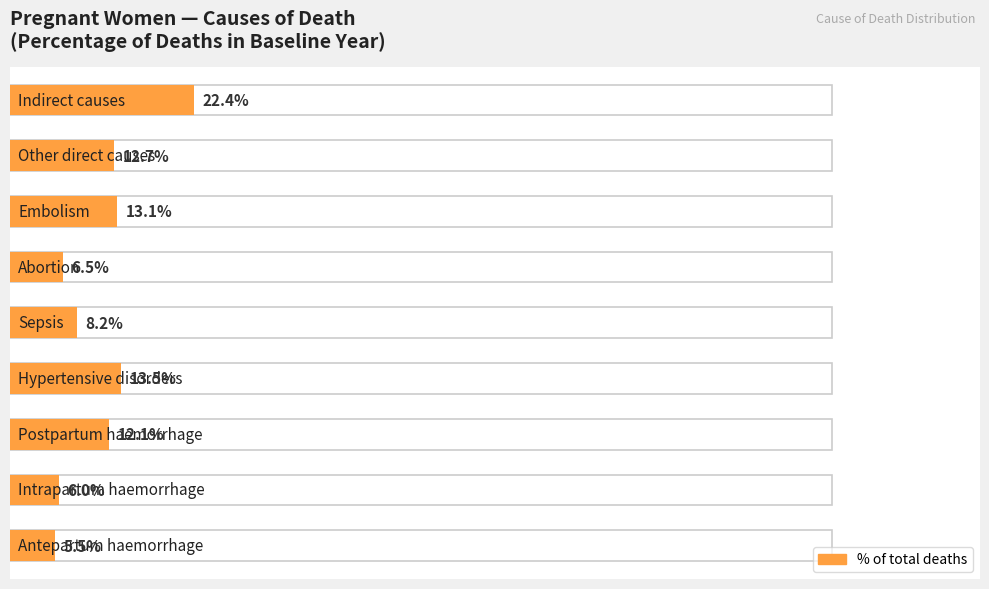

The chart shows a value of 0.1 at 6. True or false?

False